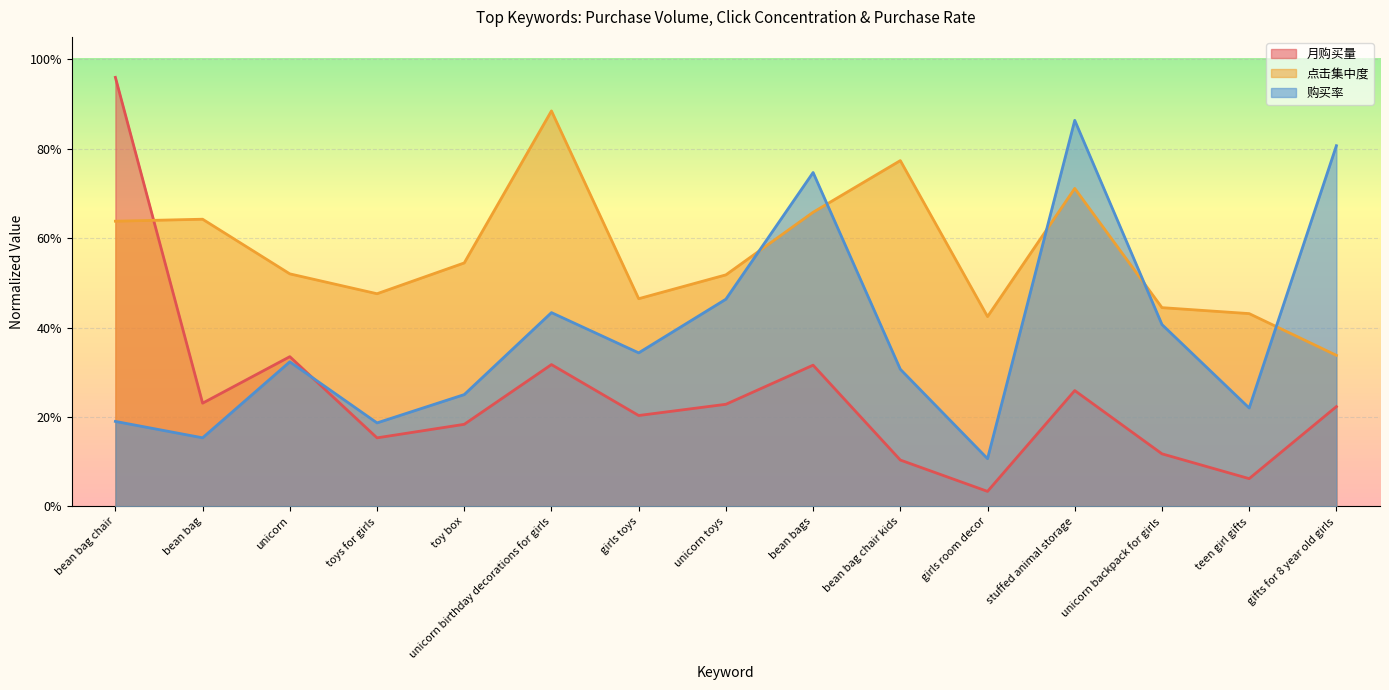

At which label does 月购买量 reach its minimum?

girls room decor